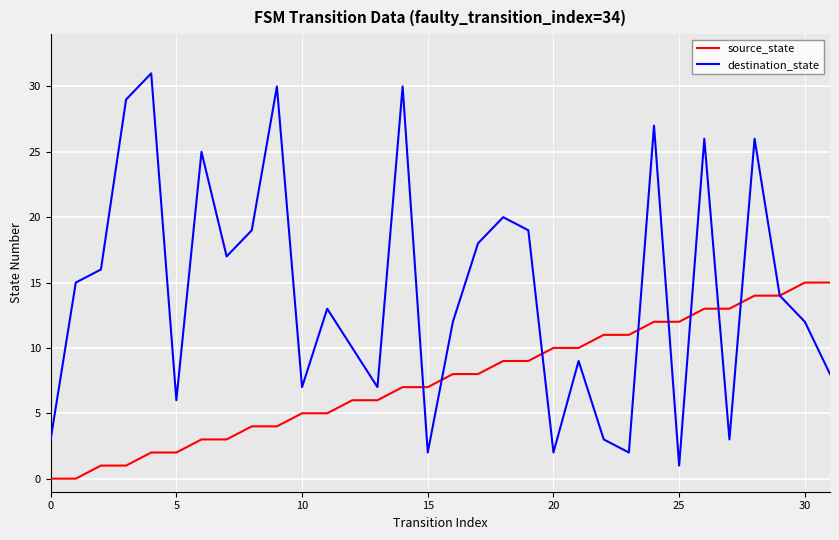

What is the greatest value displayed?

31